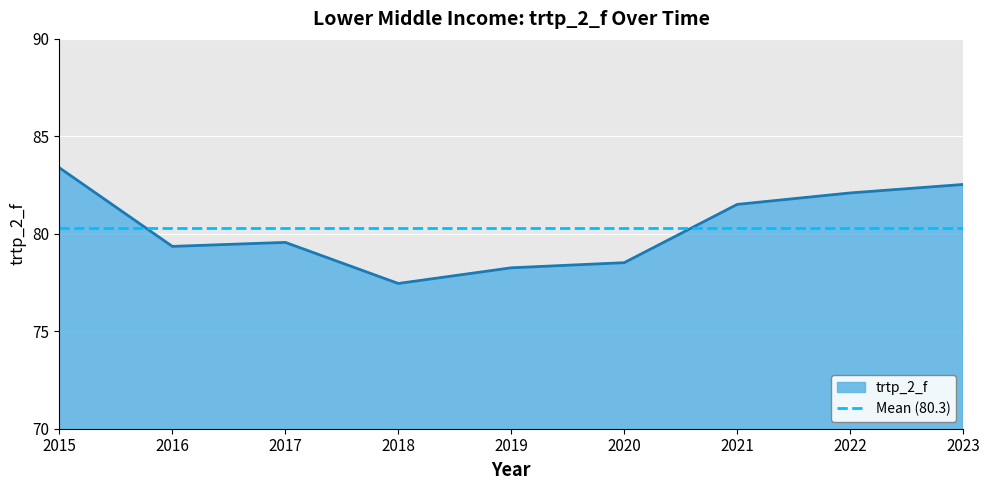

Approximately how many times larger is the value at 2021 compared to 2020?

1.0